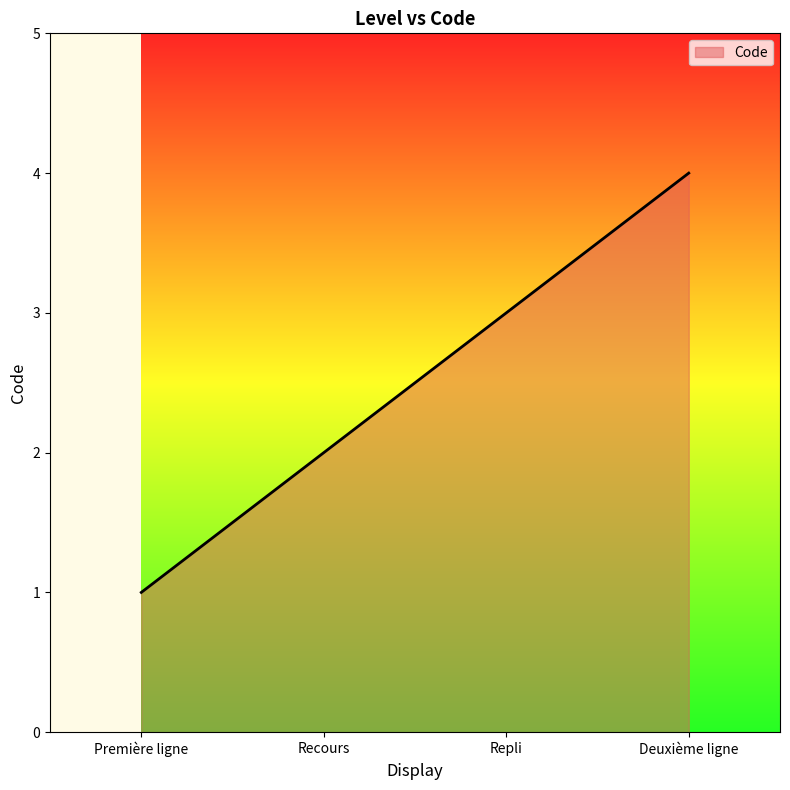

List the labels in order of value, smallest first.

Première ligne, Recours, Repli, Deuxième ligne